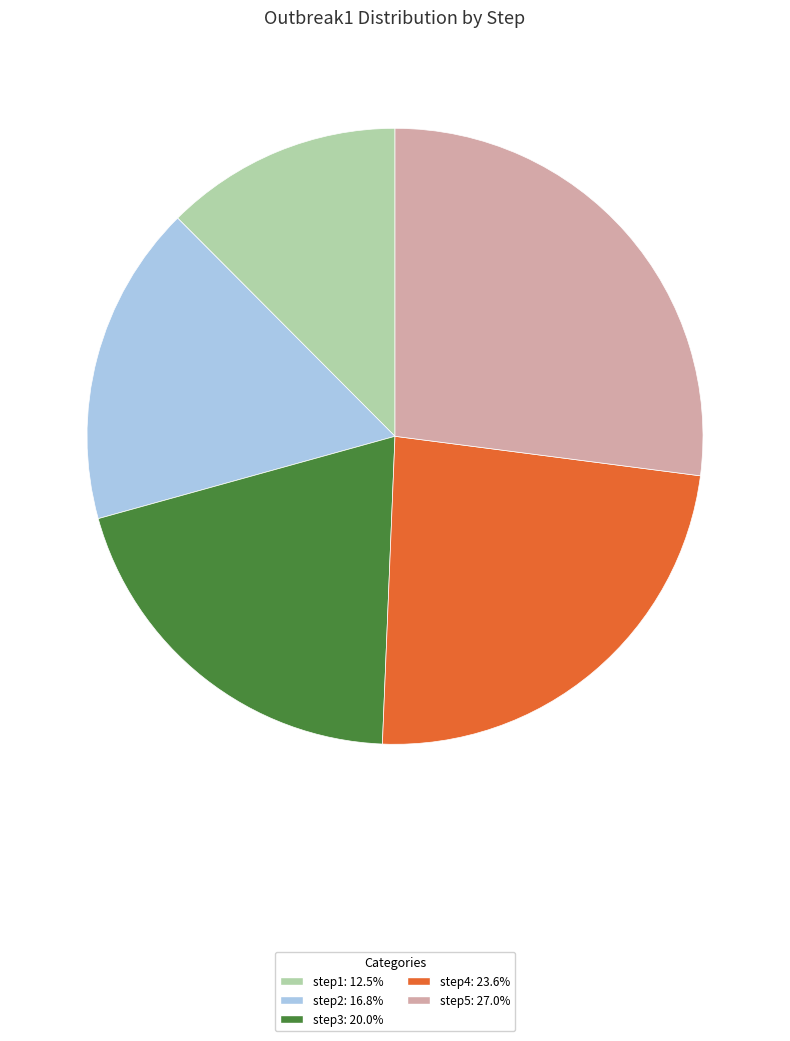

Is it true that step3 is 14% of the pie?

False